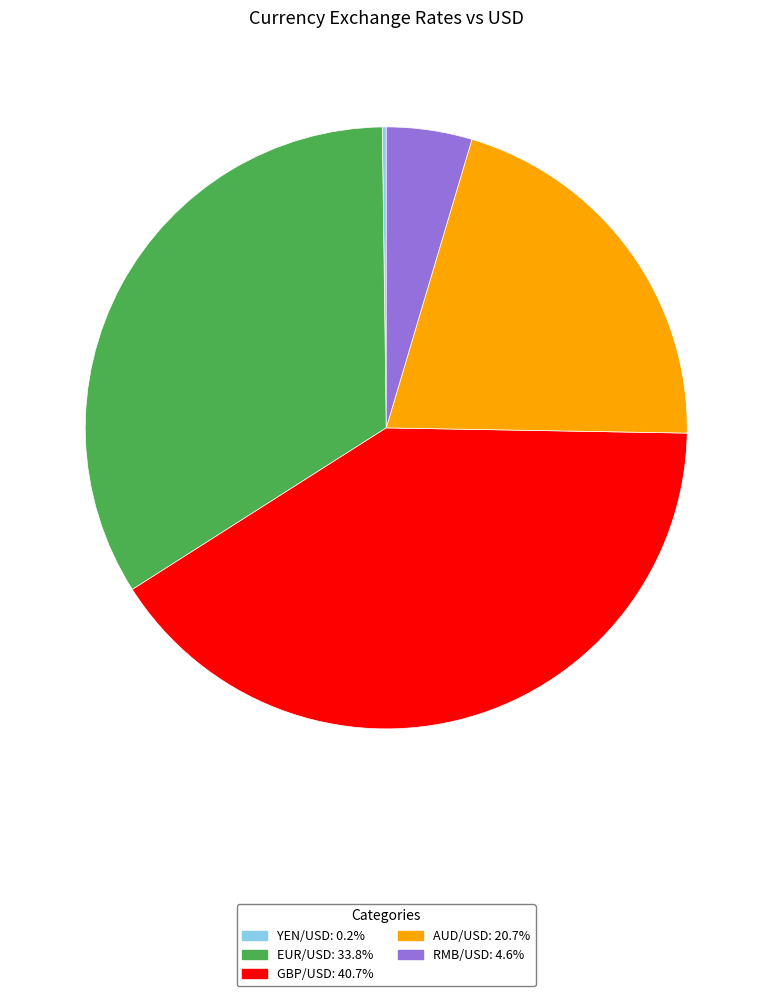

Which has a higher value, GBP/USD or EUR/USD?

GBP/USD